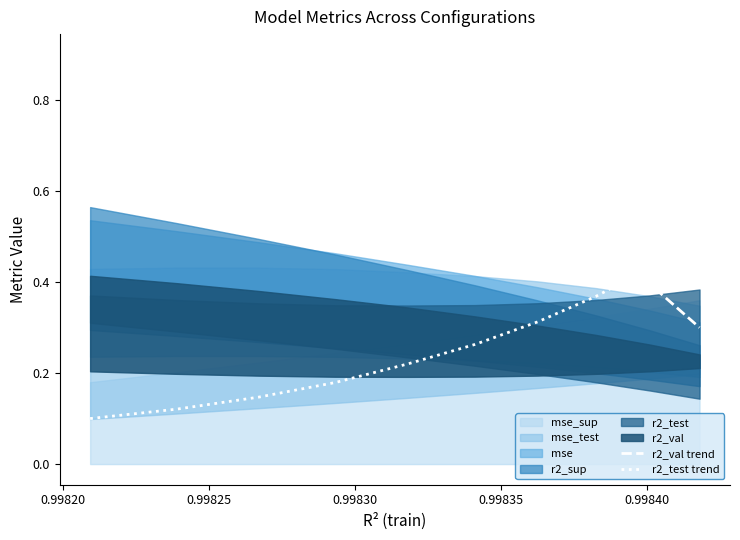

True or false: r2_val trend and r2_test trend cross at least once.

True